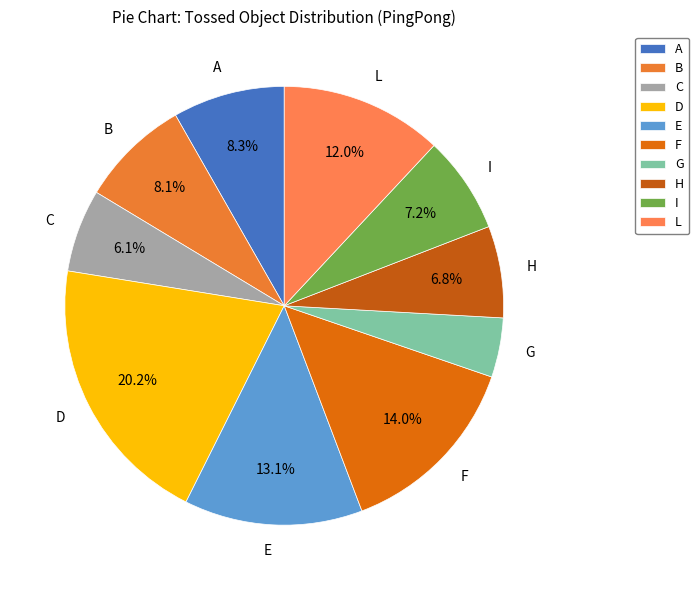

Does any single category account for the majority?

No